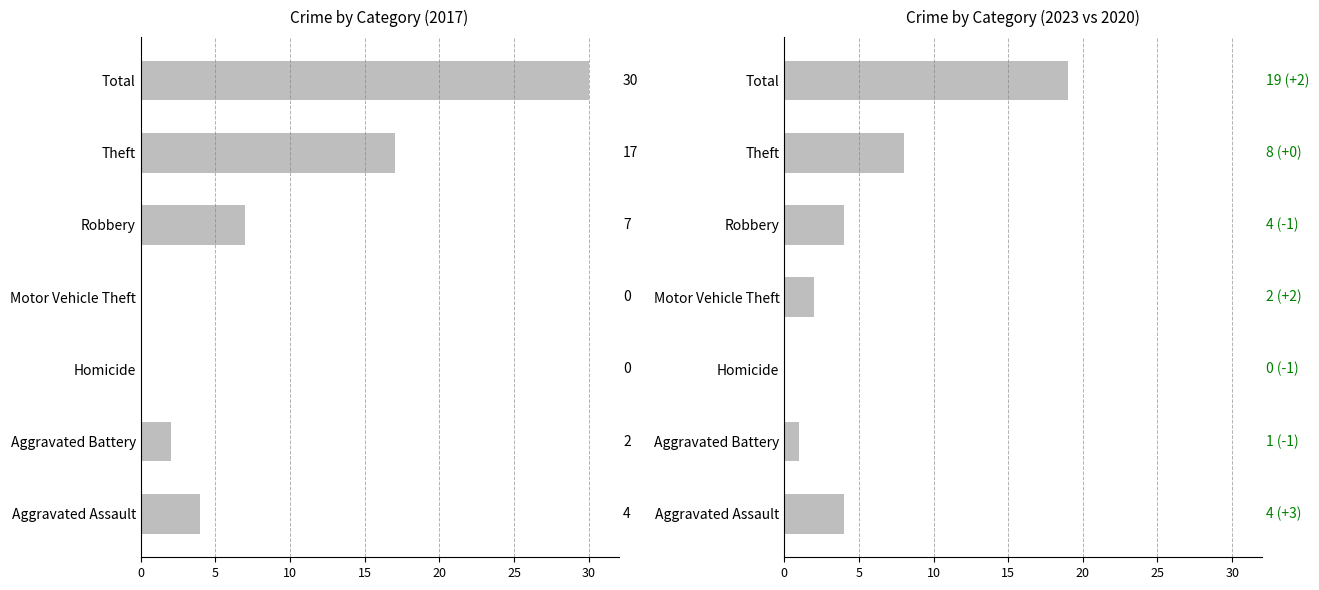

At how many categories does at least one series exceed 23?

1